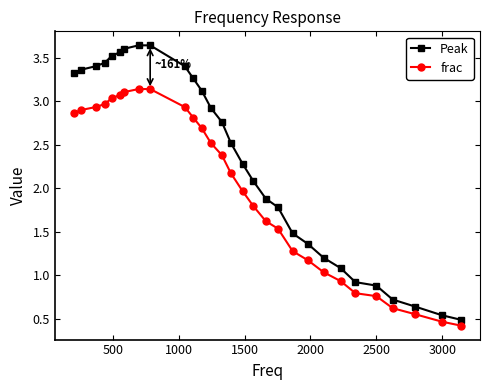

What is the difference between the maximum and minimum values in the frac series?

2.7